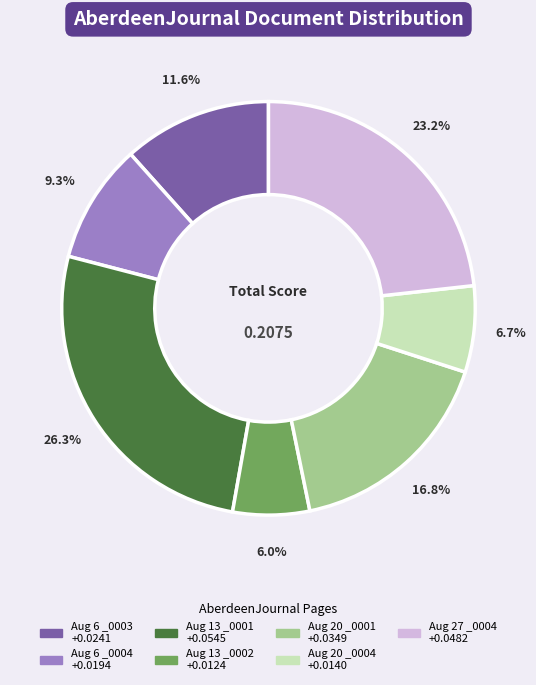

How many slices are in this pie chart?

7